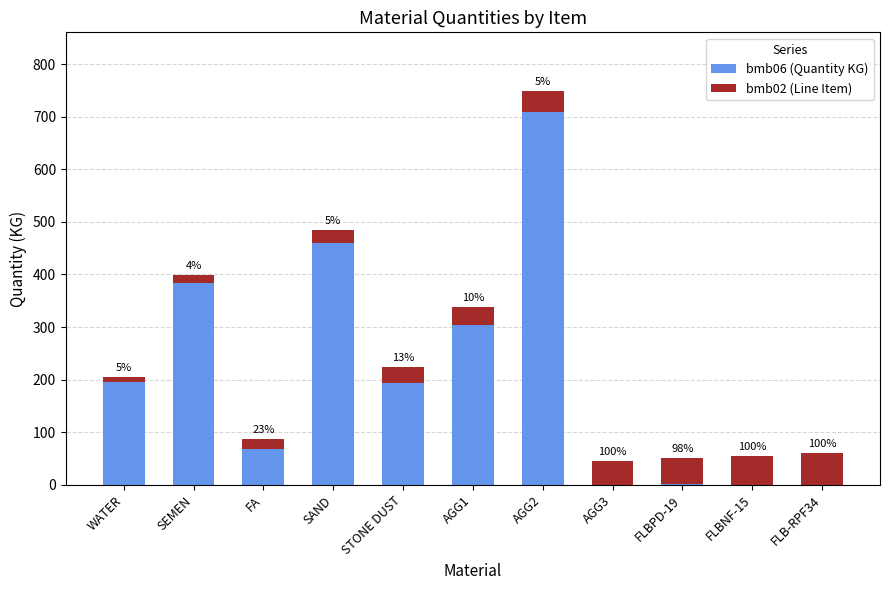

Where does the bmb06 (Quantity KG) series first go above 194?

WATER